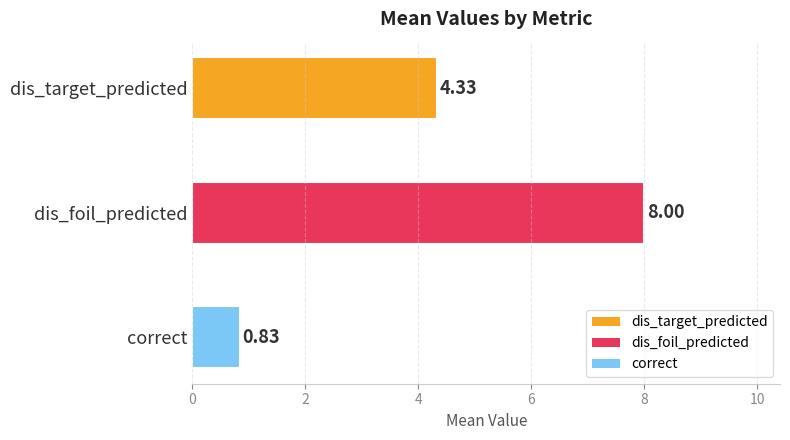

Are the bars horizontal?

Yes